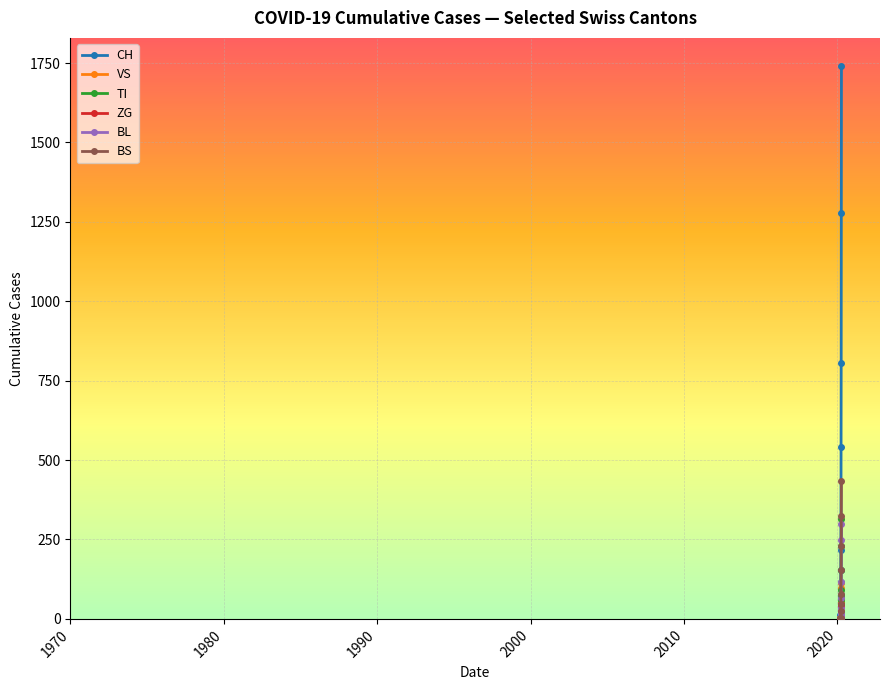

Which series has the largest total across all categories?

CH